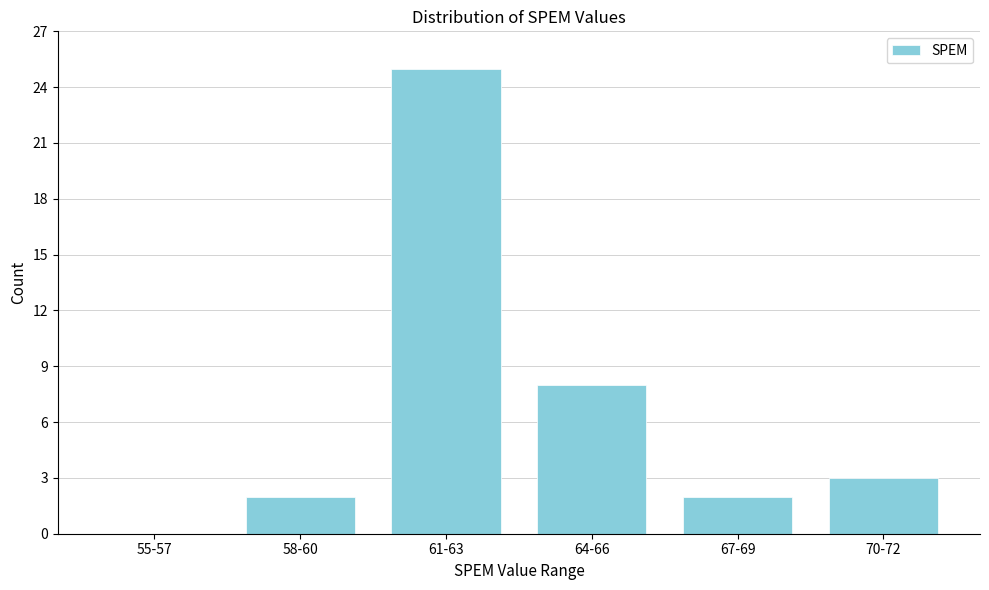

Reading left to right, extract all data points from this chart.

55-57=0	58-60=2	61-63=25	64-66=8	67-69=2	70-72=3